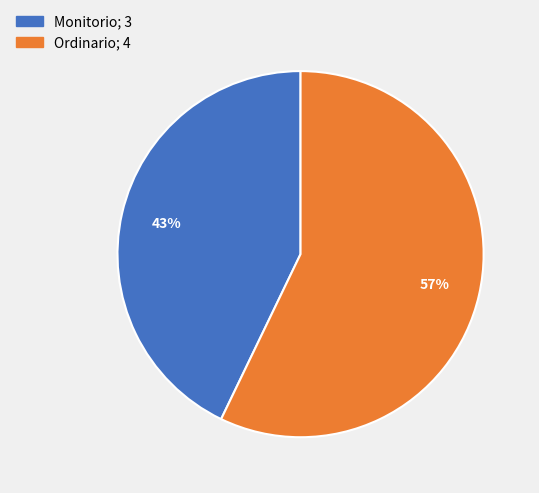

True or false: Monitorio accounts for 29% of the total.

False